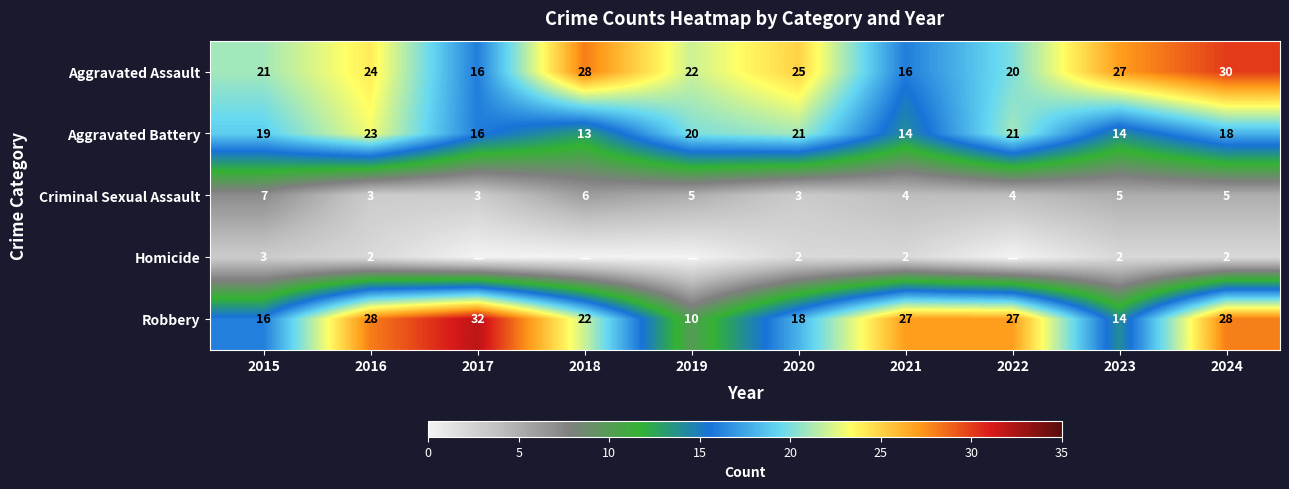

The Robbery series shows 18 at 2020. True or false?

True